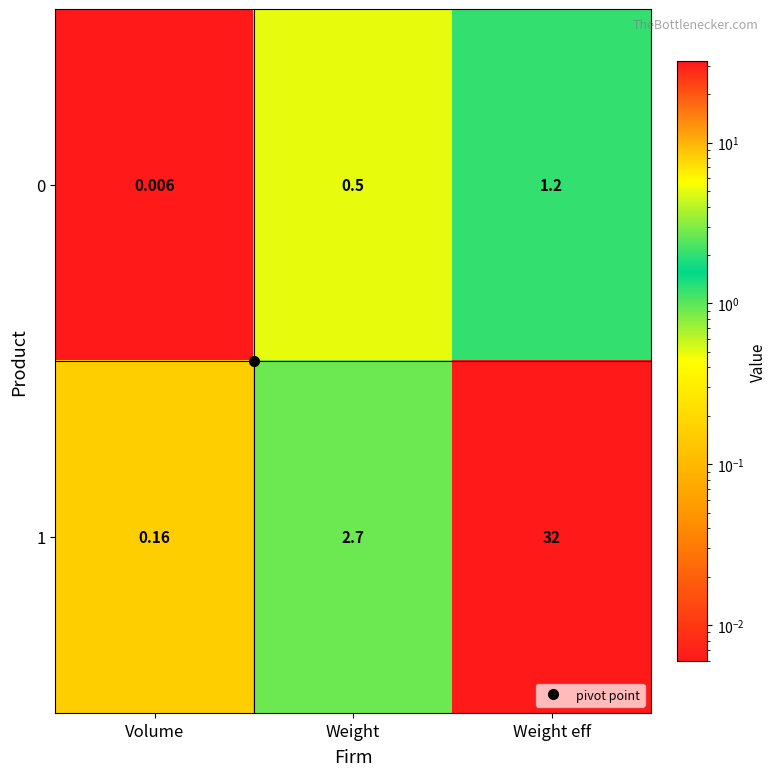

At which category is the sum across all series the highest?

Weight eff